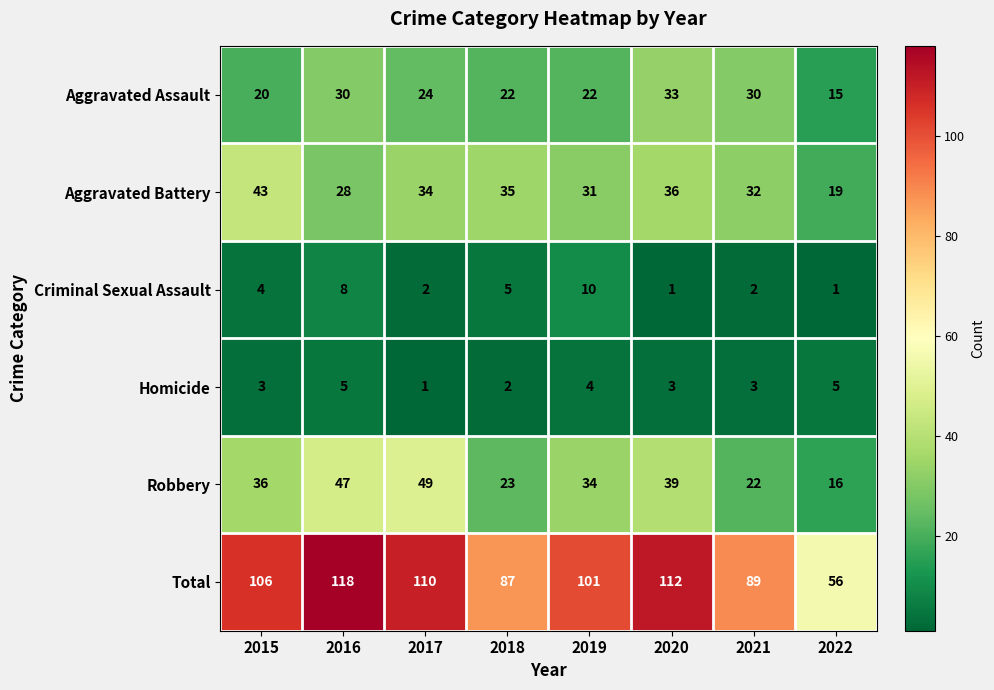

The value of Robbery at 2016 is 47. True or false?

True